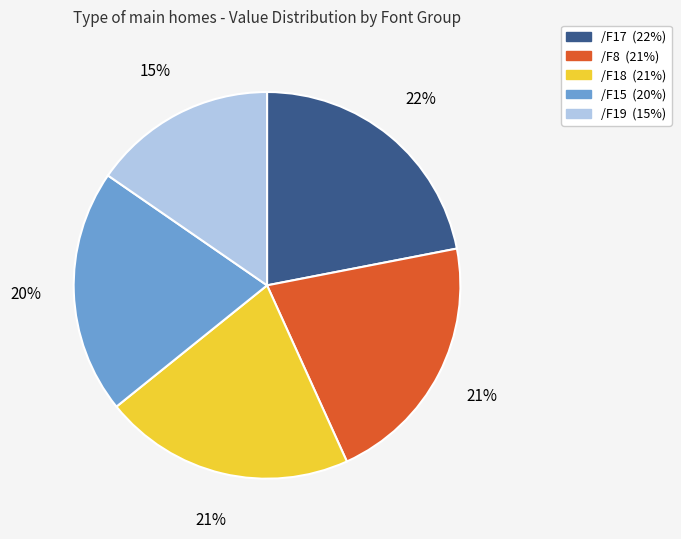

To the nearest percent, what portion does /F15 represent?

20%